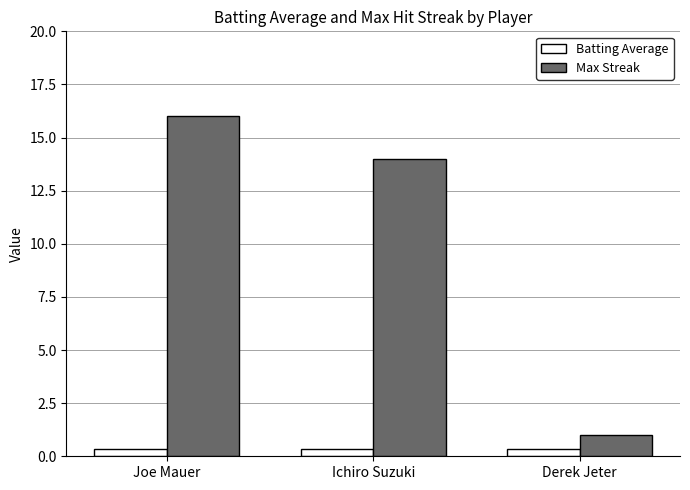

Is it true that Batting Average equals 0.4 at Ichiro Suzuki?

True